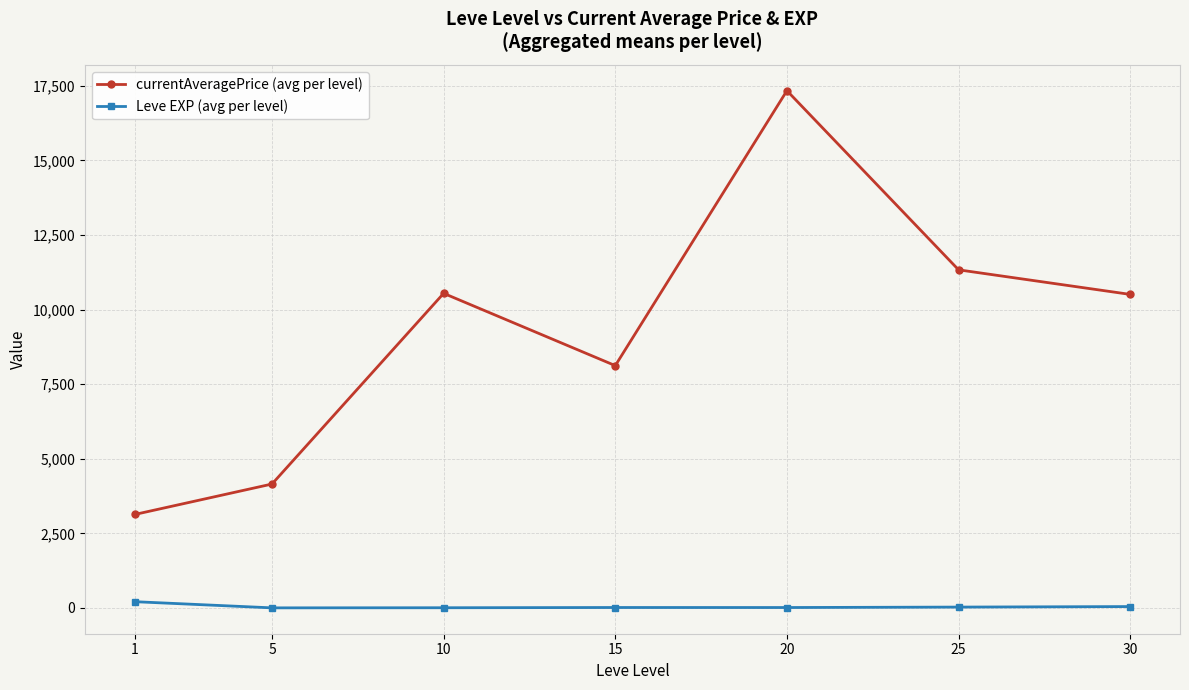

What is the smallest value displayed?

3.7